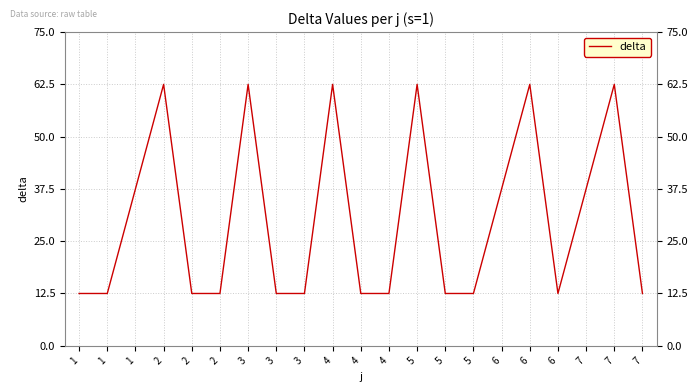

Rank the categories by value from lowest to highest.

1, 1, 2, 2, 3, 3, 4, 4, 5, 5, 6, 7, 1, 6, 7, 2, 3, 4, 5, 6, 7